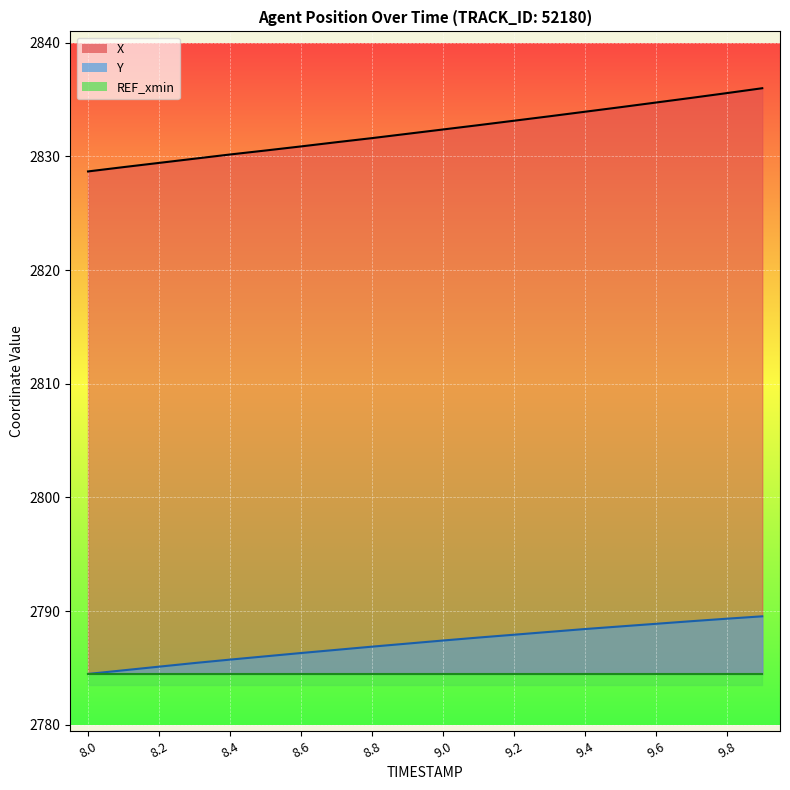

Which series has the largest total across all categories?

X